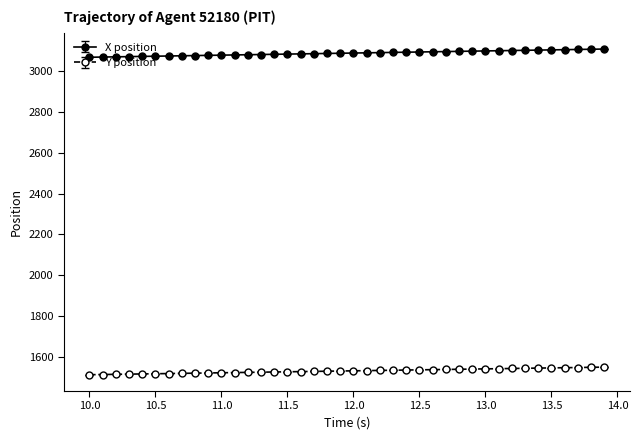

List the series in order of their overall mean, highest first.

X position, Y position